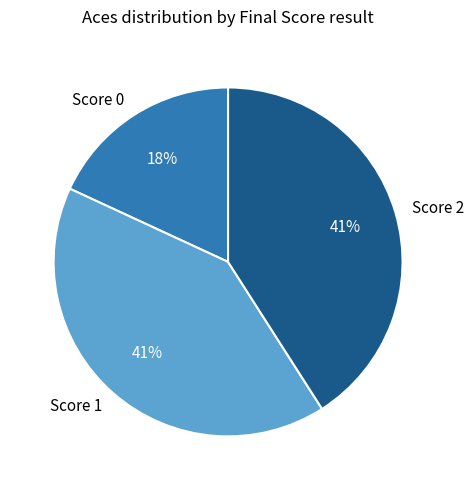

Do Score 2 and Score 0 together represent more than half of the pie?

Yes